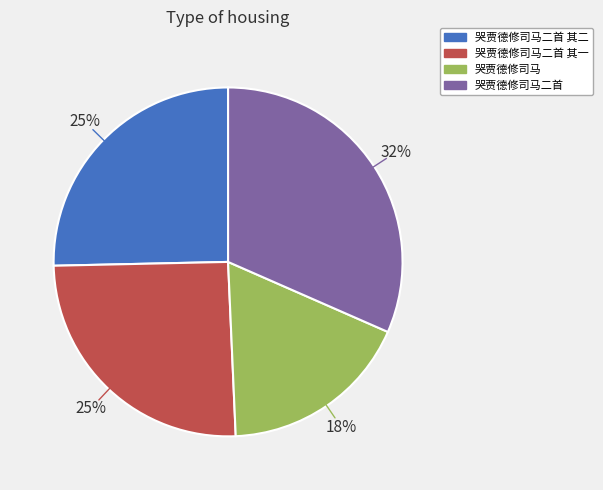

To the nearest percent, what percentage of the pie is 哭贾德修司马二首?

32%